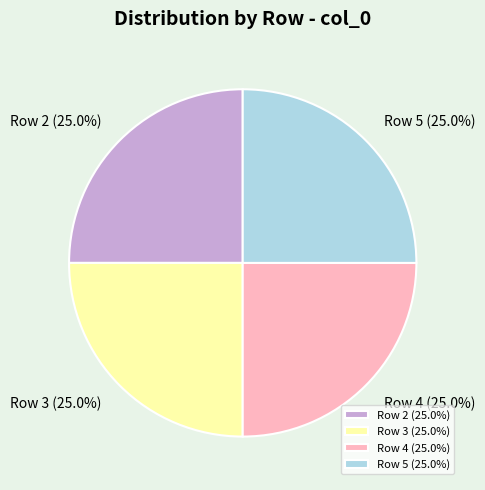

What percentage do Row 5 (25.0%) and Row 2 (25.0%) together represent?

50.0%